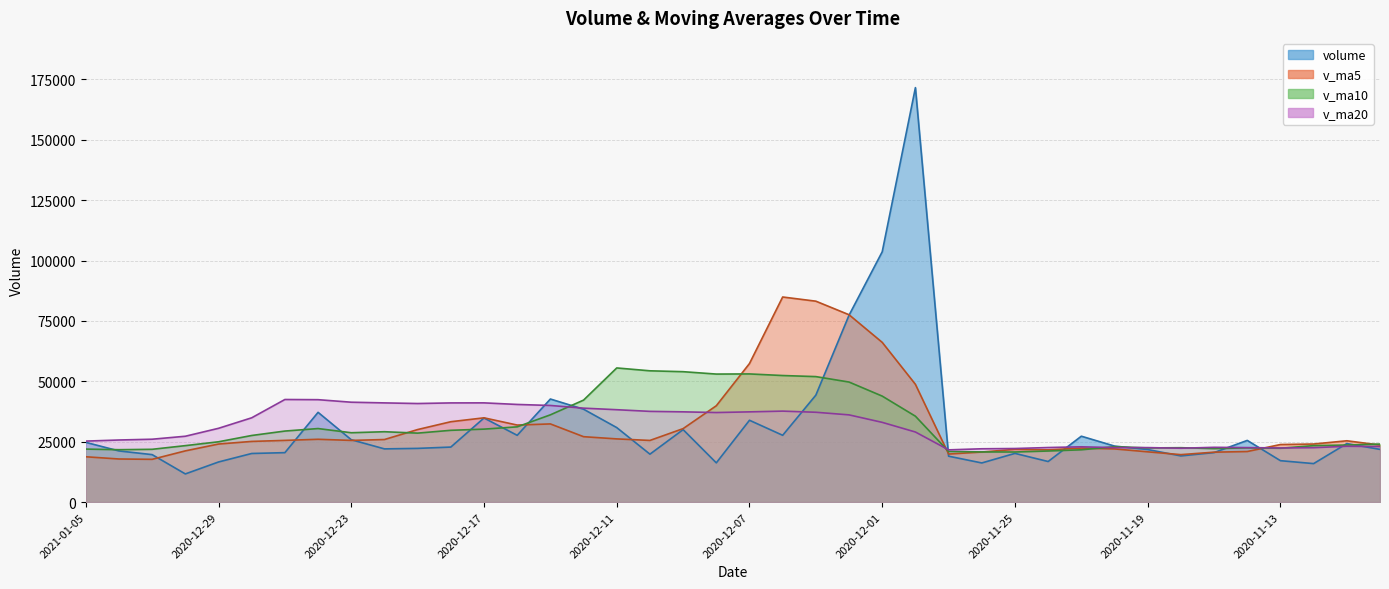

True or false: v_ma20 has more than 0 interior local peaks.

True